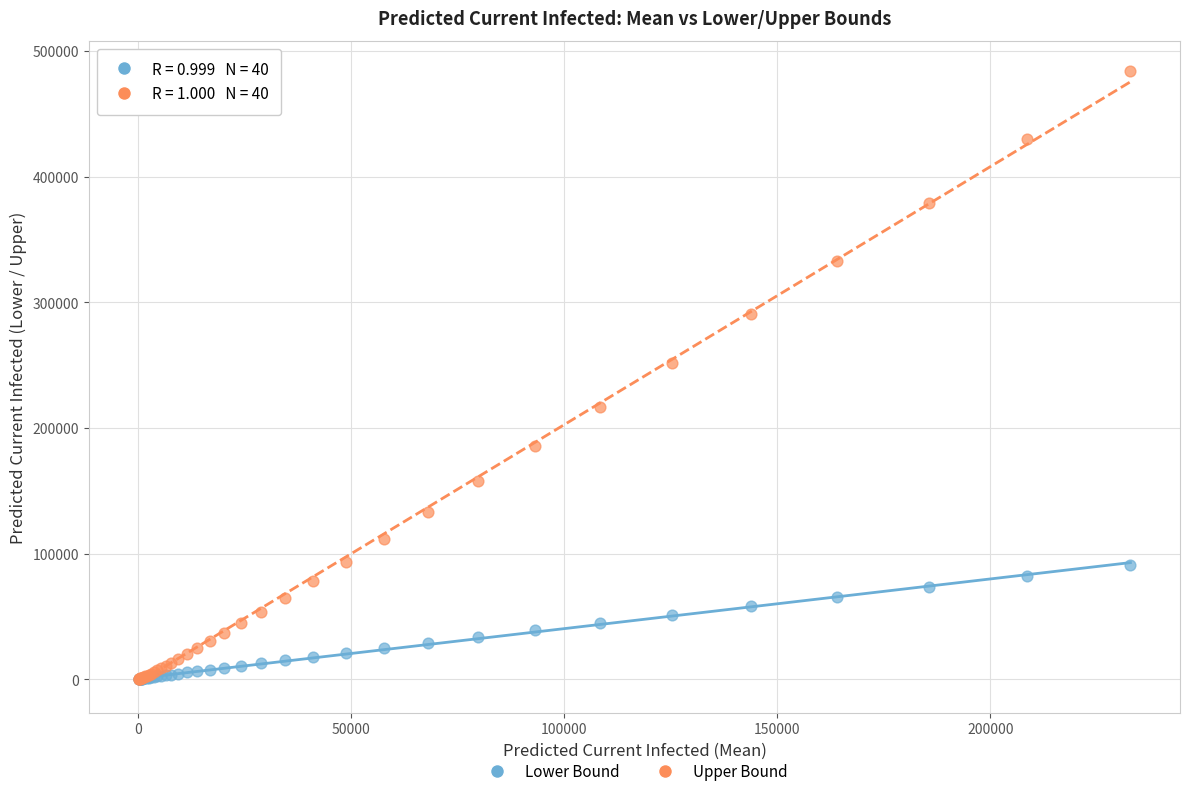

Across all series, what Y value is closest to 241939?

251503